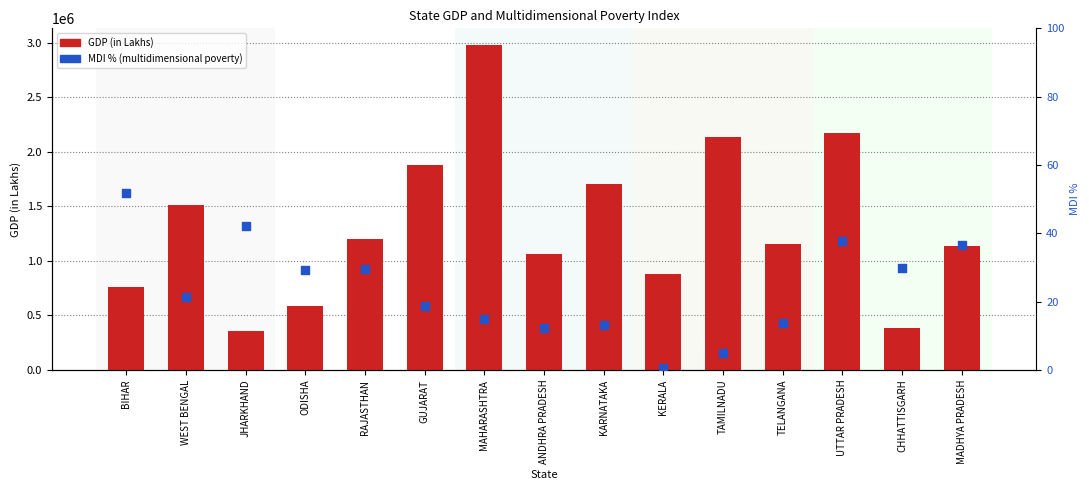

At how many categories does at least one series exceed 1093799?

9